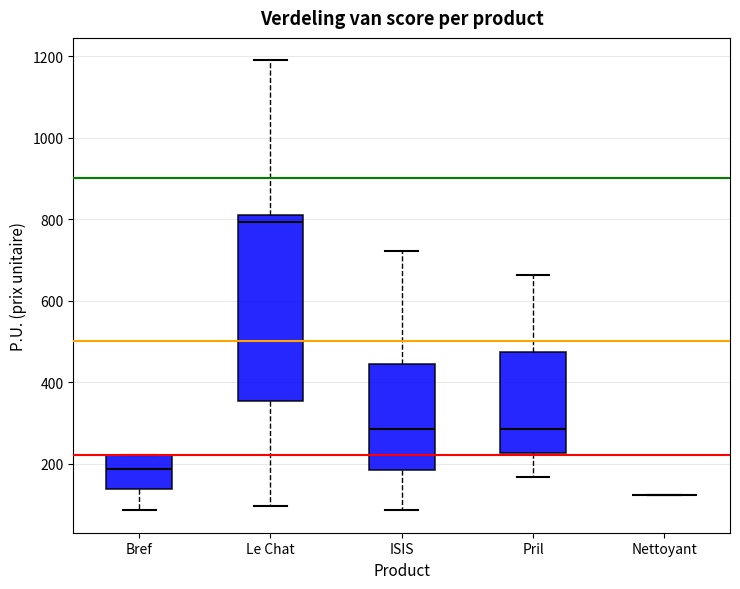

Comparing the boxes themselves (not the whiskers), which one is the tallest?

Le Chat